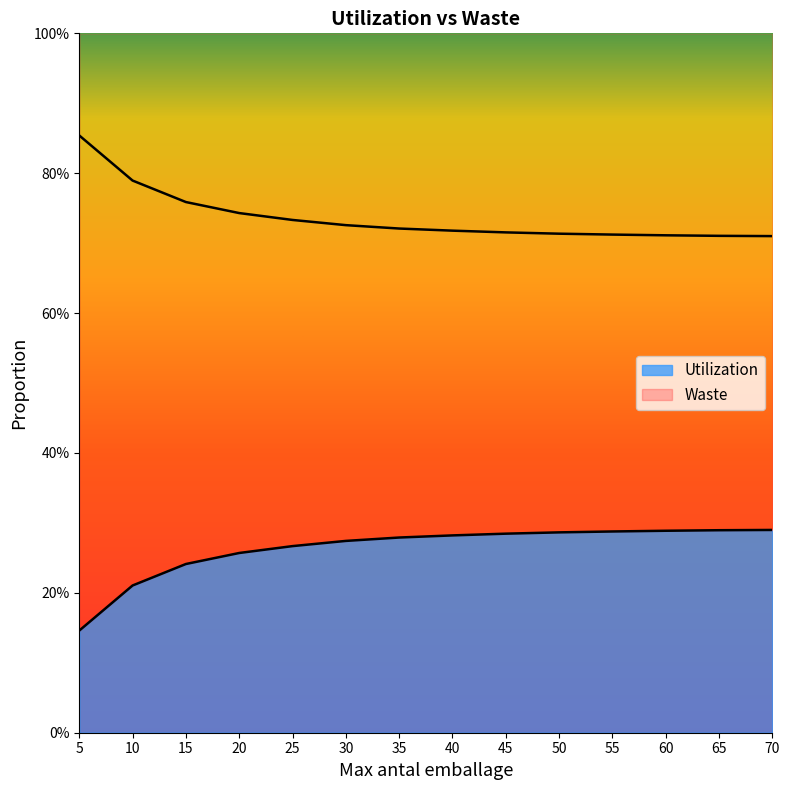

What are all the series names shown in the legend?

Utilization, Waste